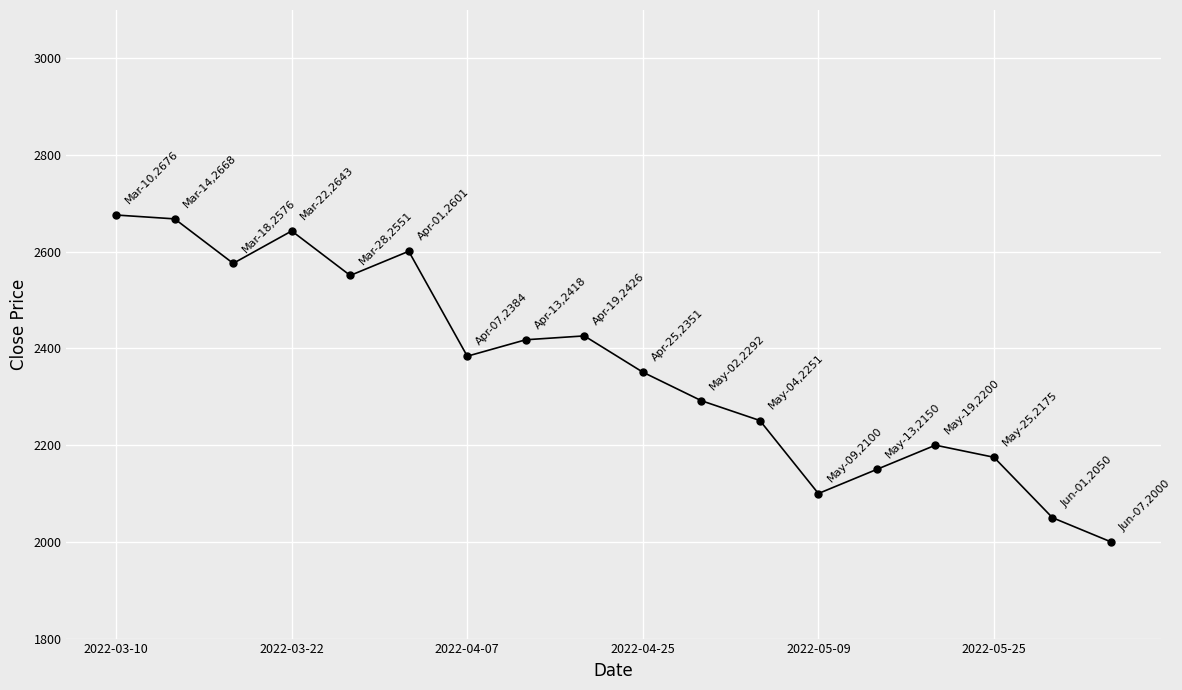

What is the difference between the maximum and minimum values?

676